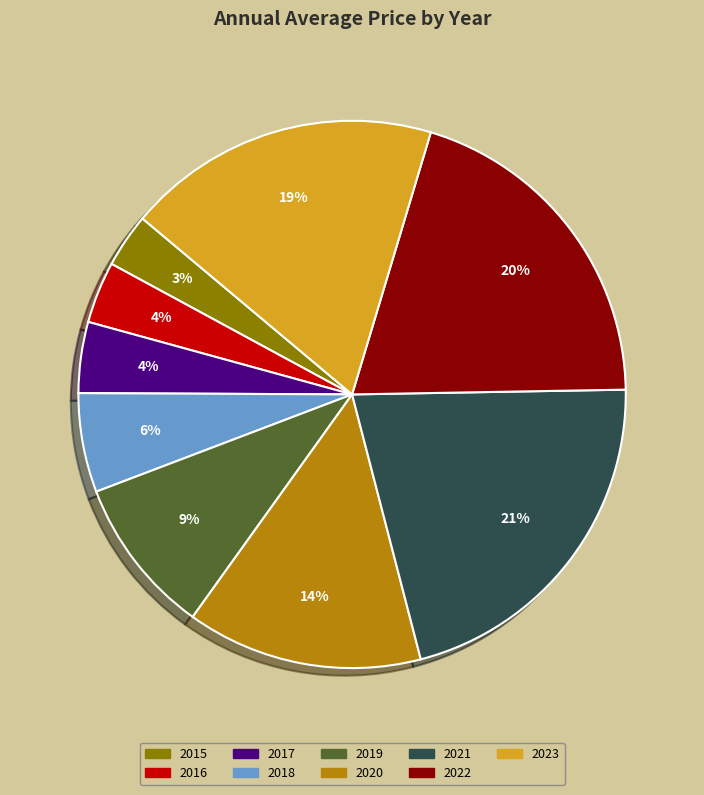

True or false: 2023 accounts for 19% of the total.

True